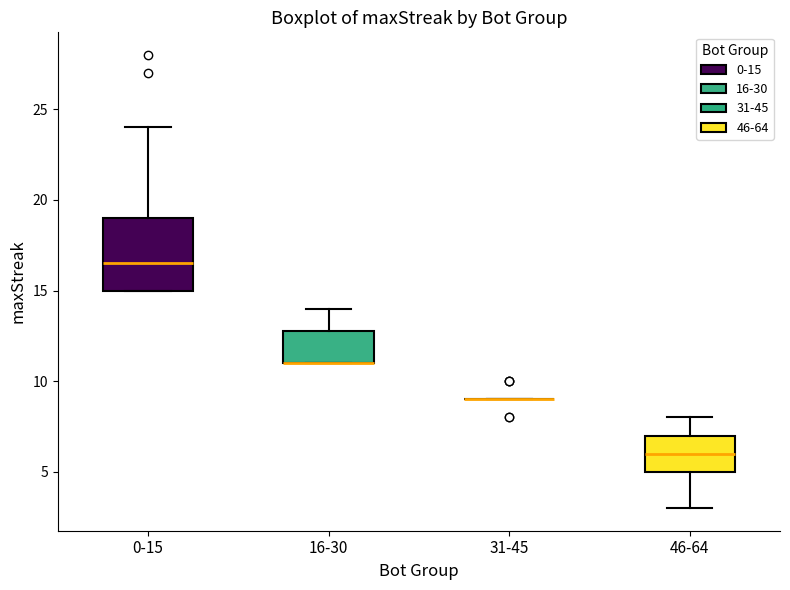

Reading left to right, read every box against the y-axis: the position of its median line, the range the box covers, and the ends of its whiskers. The values are not printed on the chart, so give them approximately, as read against the axis.

0-15: median 16.5, box 15.0 to 19.0, whiskers 15.0 to 24.0
16-30: median 11.0 (drawn on the box's lower edge), box 11.0 to 13.0, whiskers 11.0 to 14.0
31-45: box collapsed to a line at 9.0, whiskers 9.0 to 9.0
46-64: median 6.0, box 5.0 to 7.0, whiskers 3.0 to 8.0